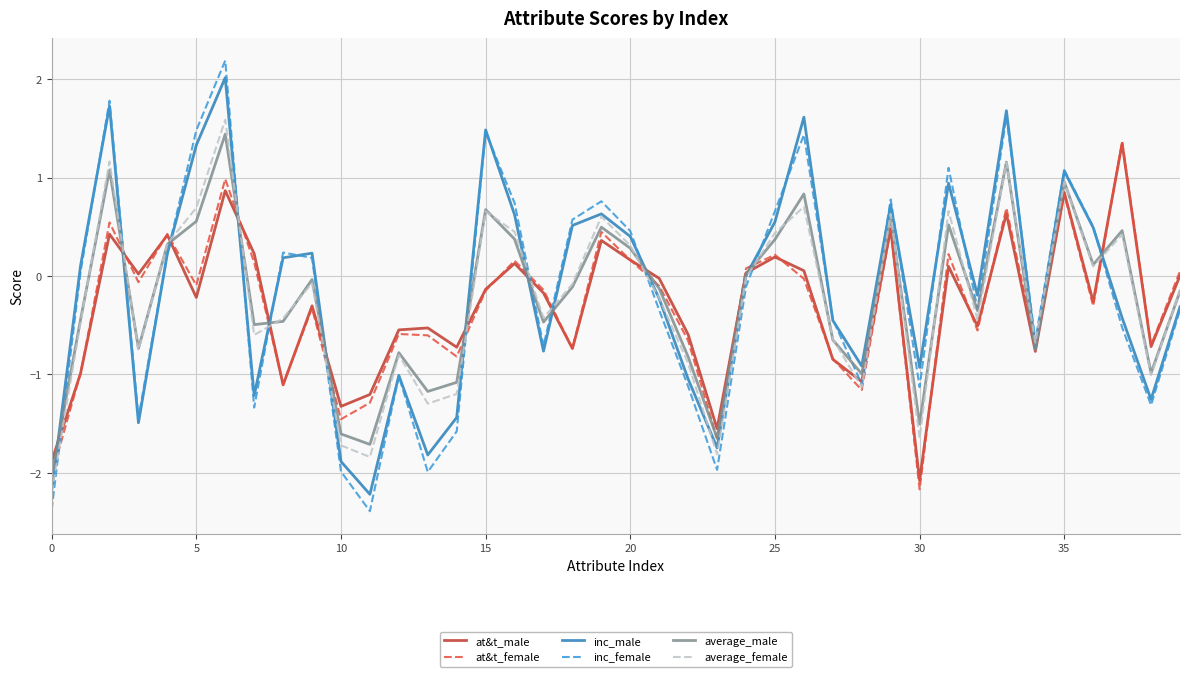

Which series has the widest spread of values?

inc_female